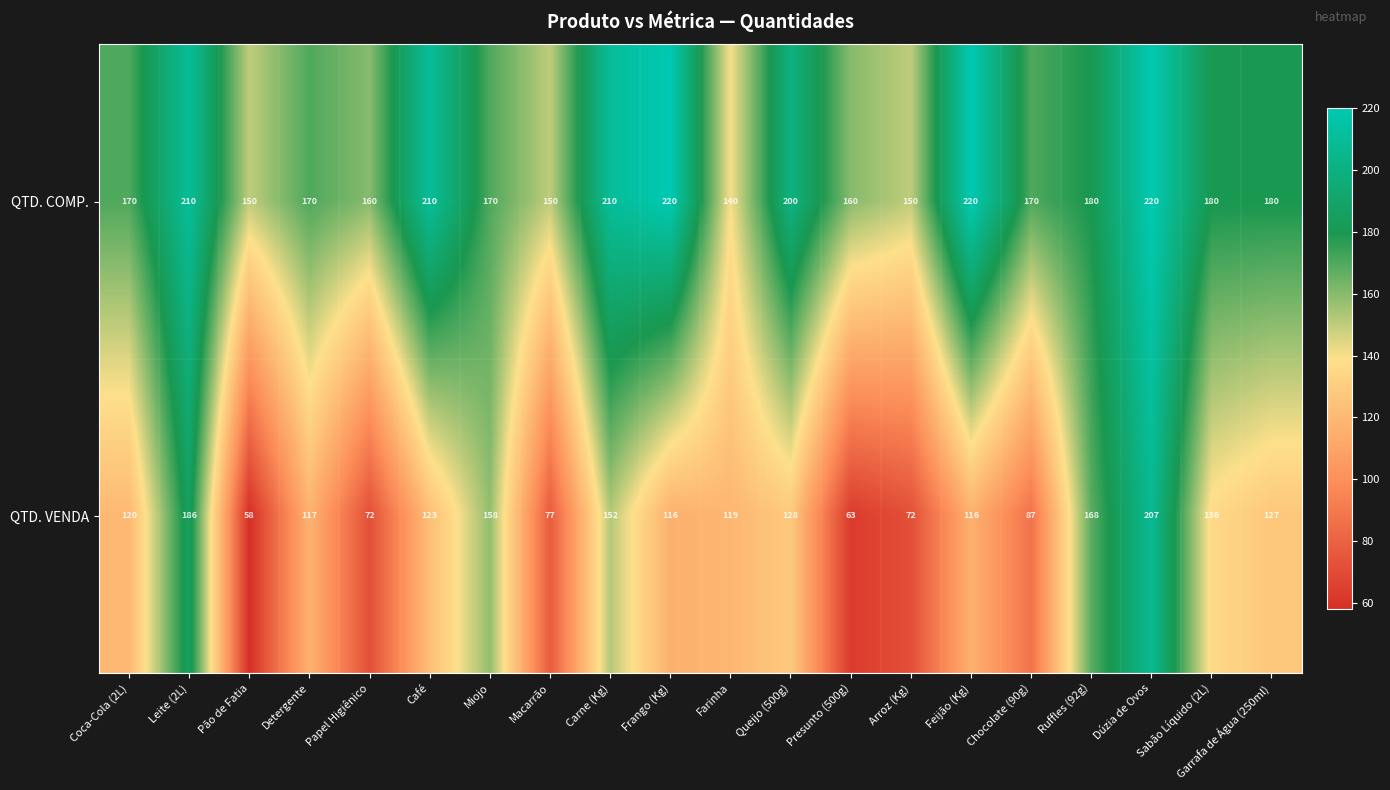

How many data points does each series have?

20